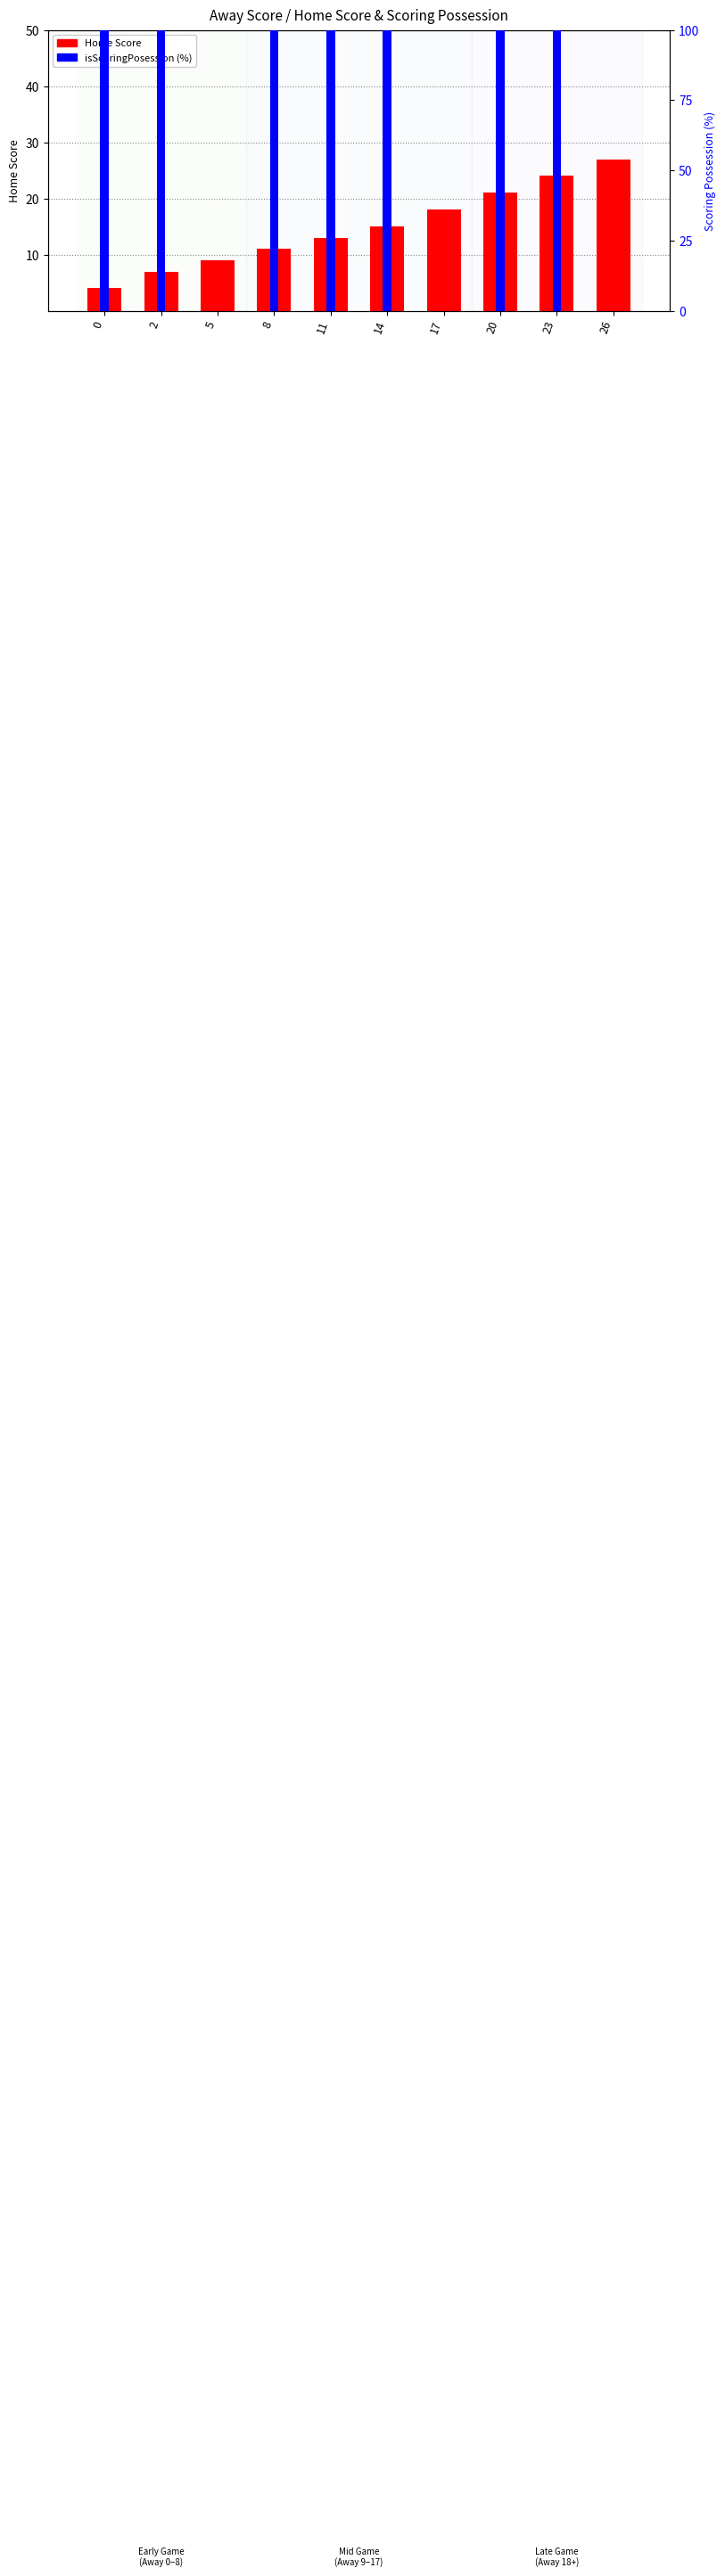

Reading right to left, what are all the values shown in this chart?

Home Score: 26=27	23=24	20=21	17=18	14=15	11=13	8=11	5=9	2=7	0=4
isScoringPosession (%): 26=0	23=100	20=100	17=0	14=100	11=100	8=100	5=0	2=100	0=100